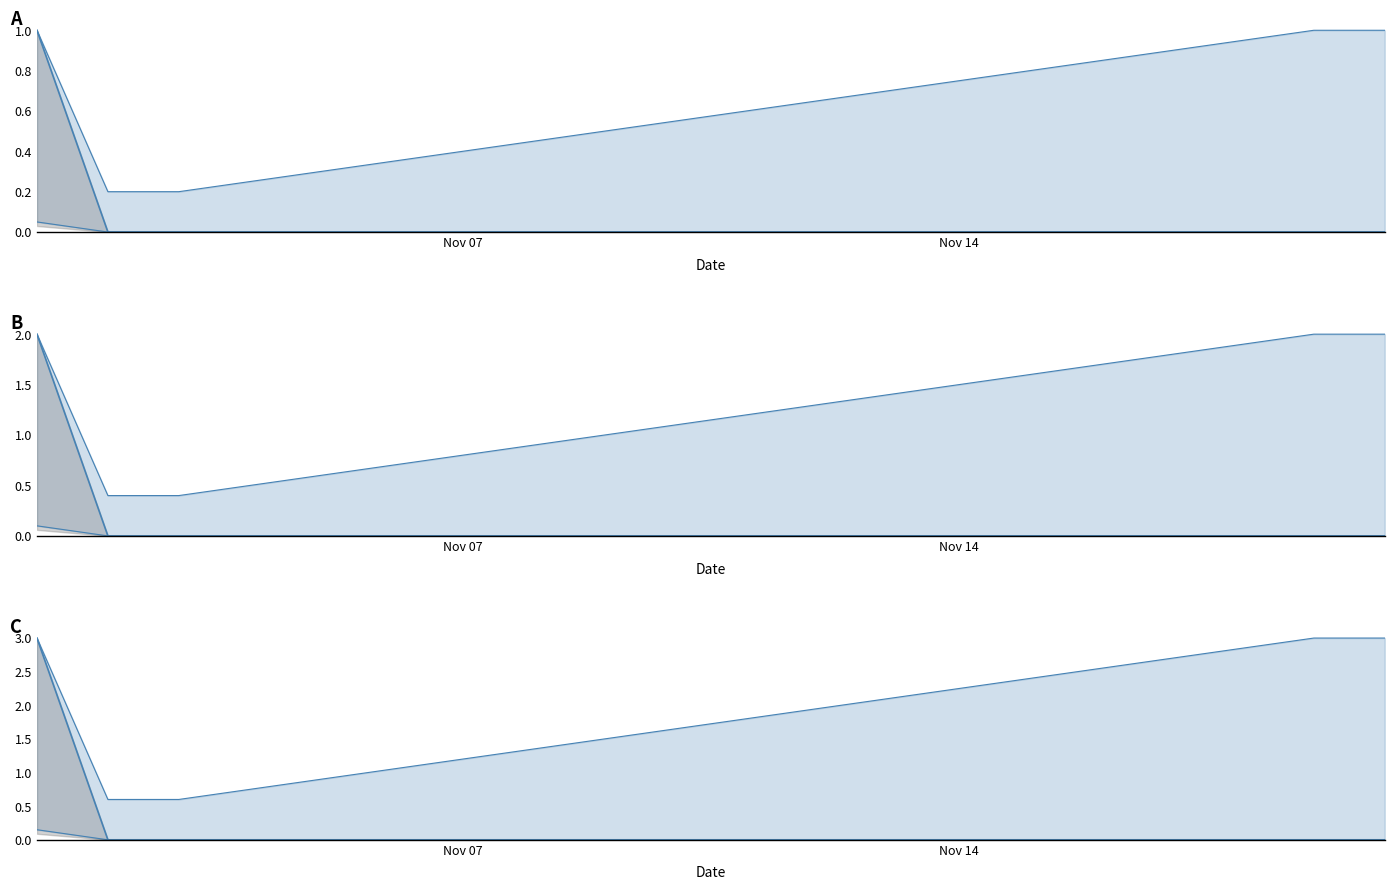

What is the difference between the second highest and minimum values in the Upper Band series?

2.4